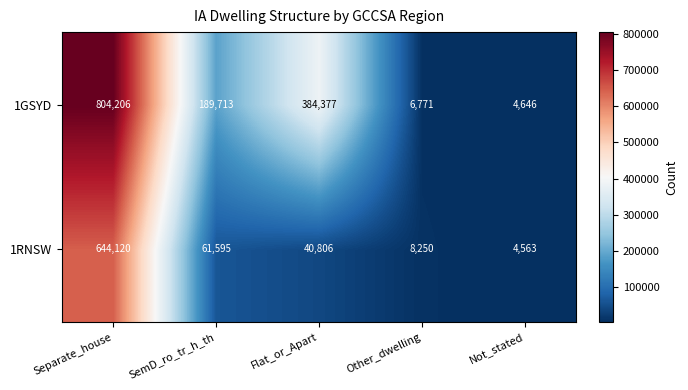

What is the sum of all 1RNSW values?

759334